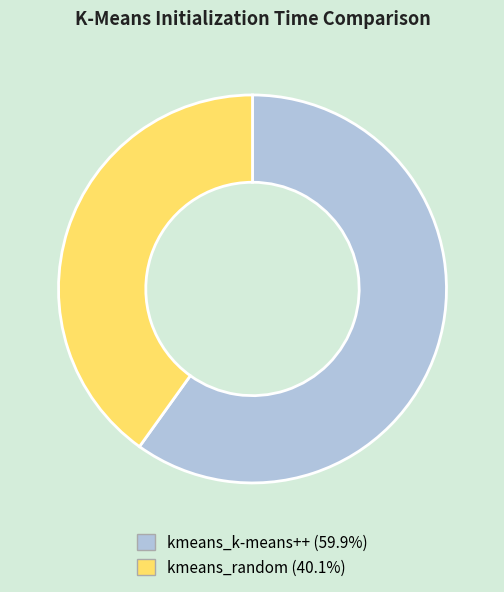

Between kmeans_random and kmeans_k-means++, which is larger?

kmeans_k-means++